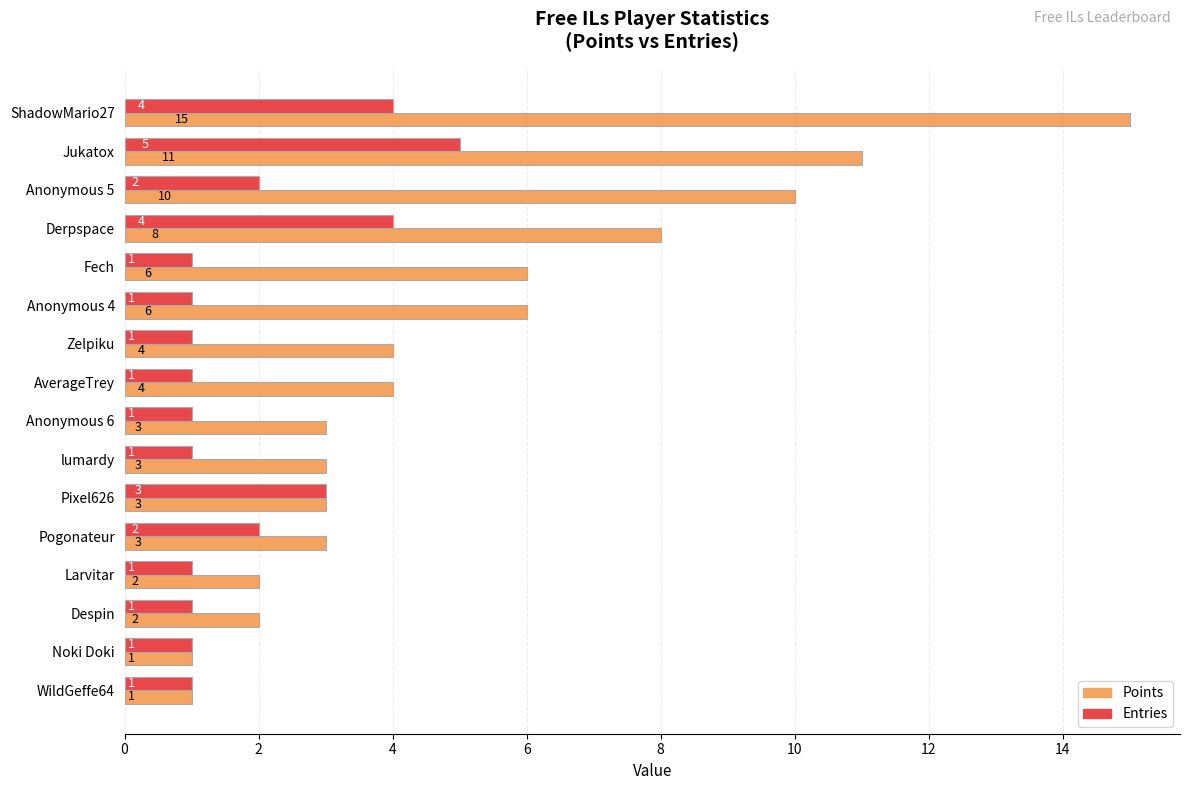

Rank the series at Despin from highest to lowest value.

Points, Entries